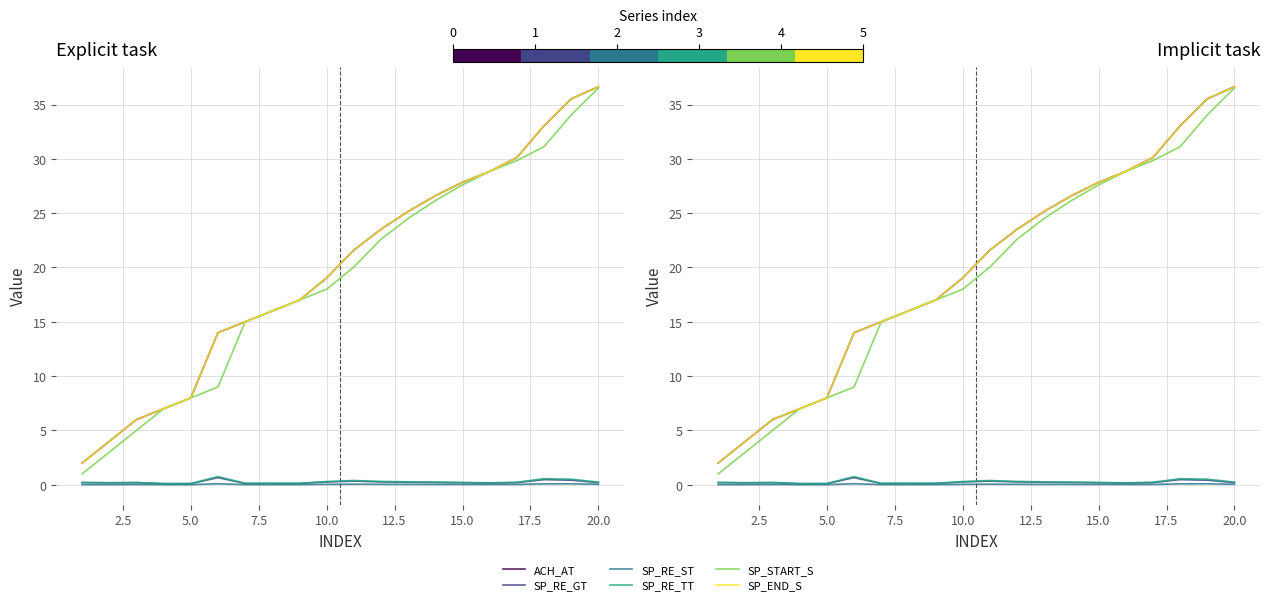

Where is the first local maximum for SP_RE_GT?

5.0